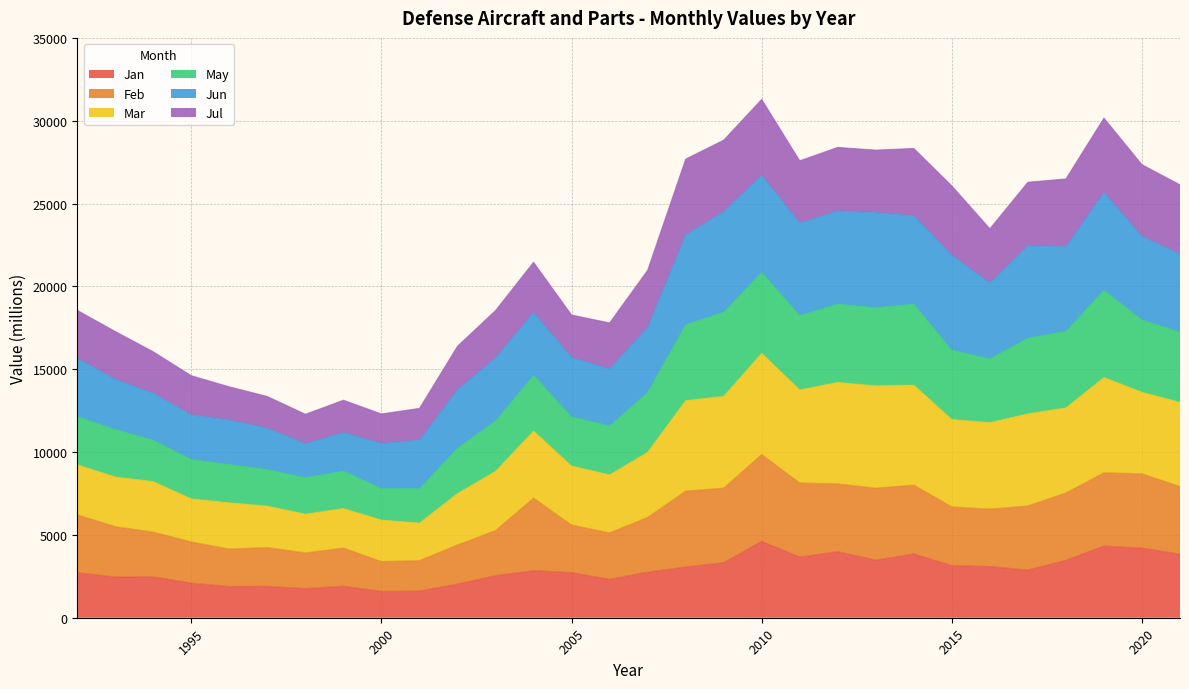

At which category is the sum across all series the highest?

2010